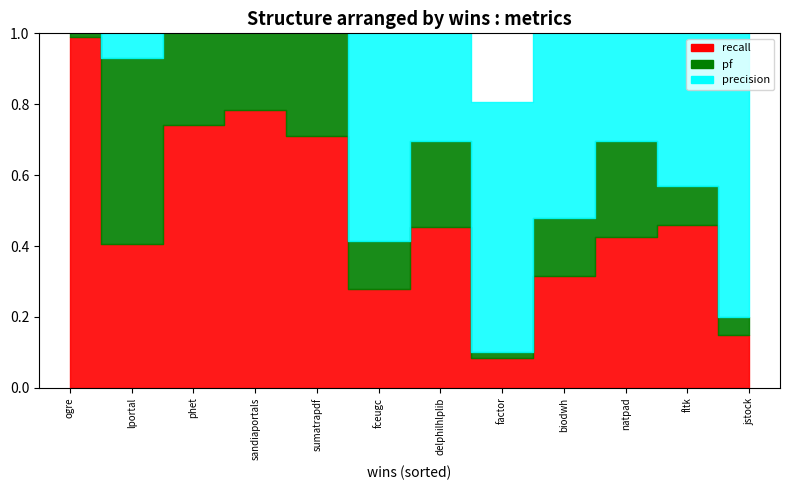

The pf series shows 0.3 at fltk. True or false?

False